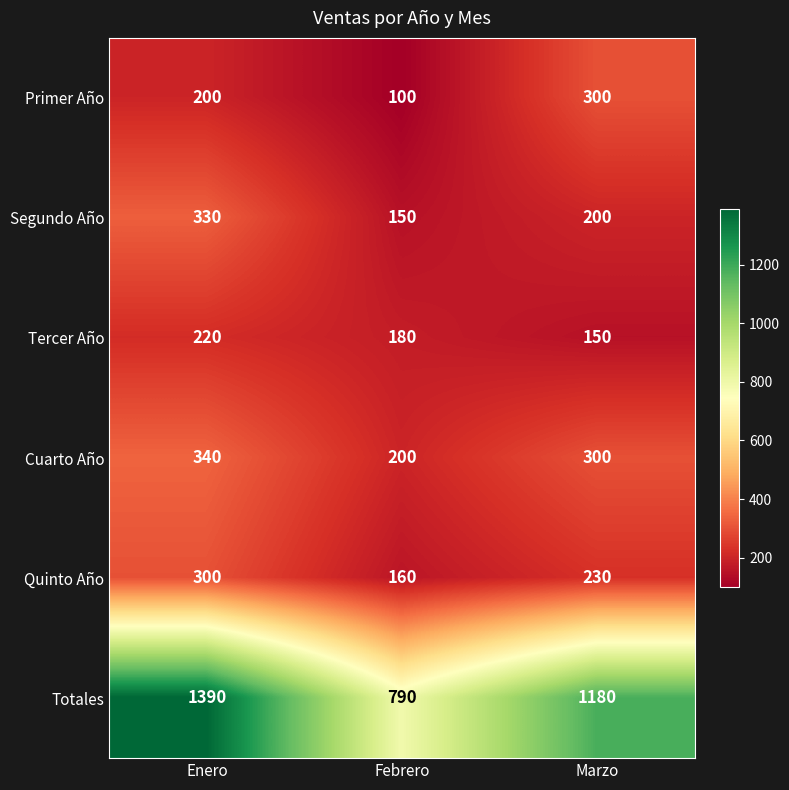

True or false: Tercer Año has a value of 180 at Febrero.

True